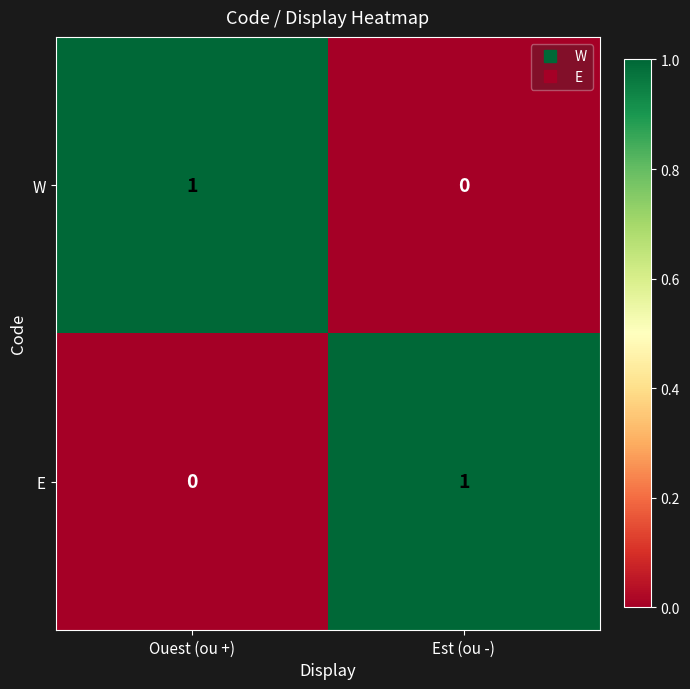

At which label is W closest to 0?

Est (ou -)